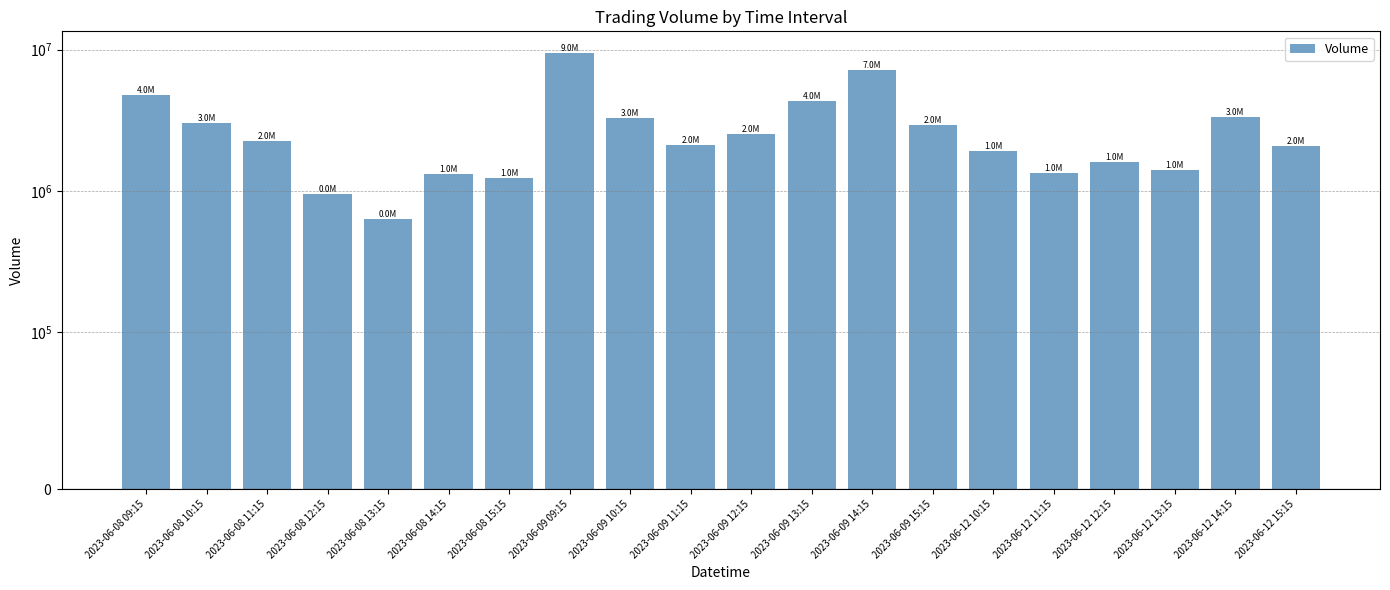

What is the approximate value at 2023-06-09 10:15, to the nearest 50?

3270400